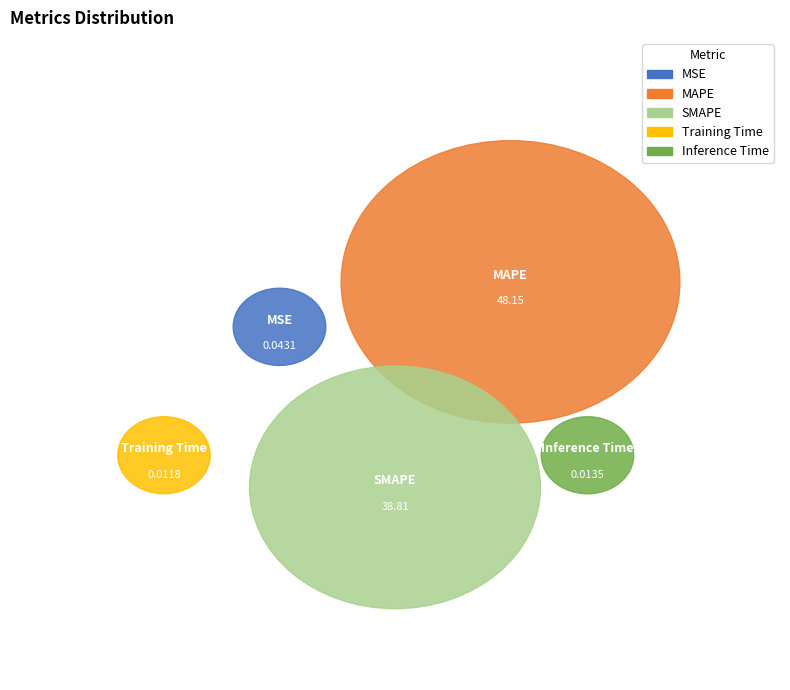

Which has a higher value, Inference Time or SMAPE?

SMAPE